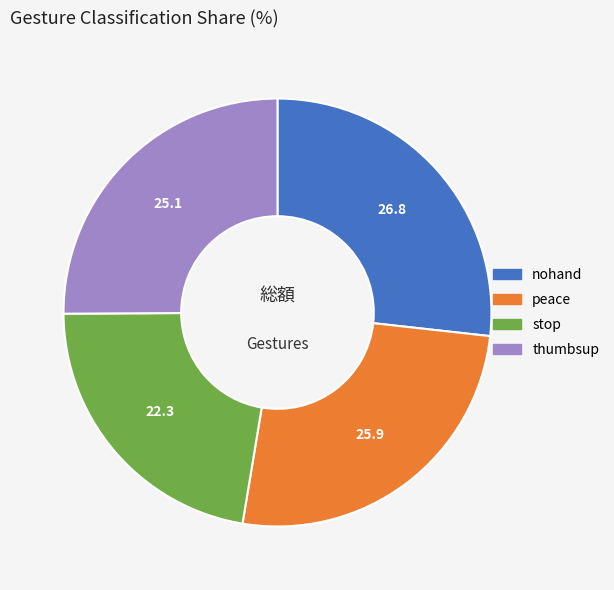

Does peace represent more than half of the total?

No